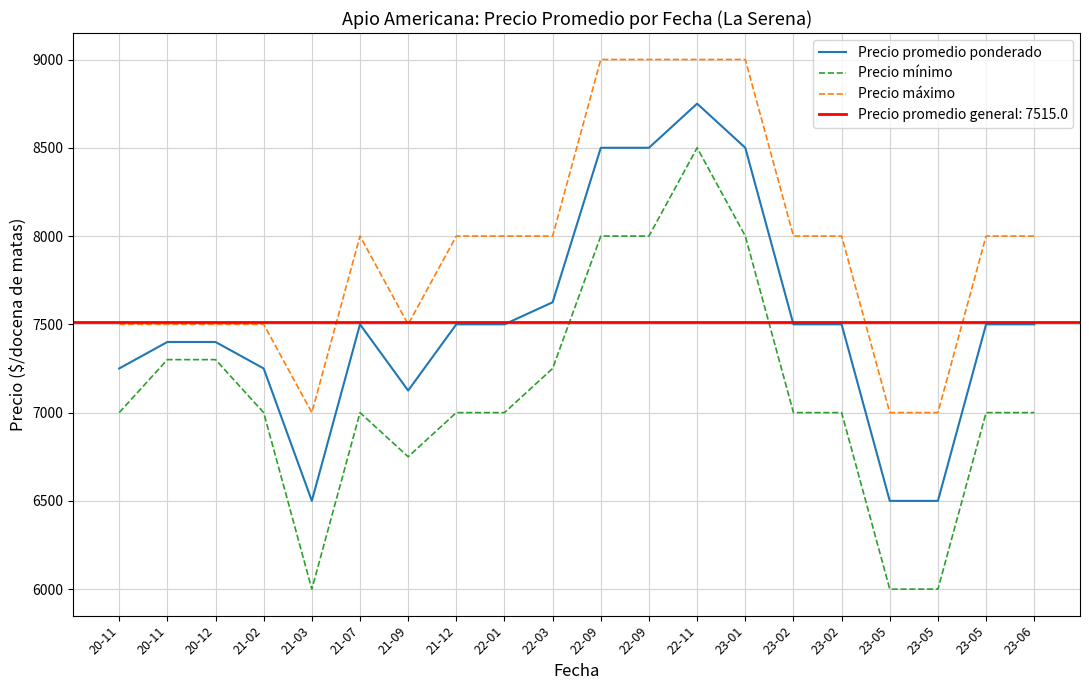

What is the label of the 4th point from the right?

23-05